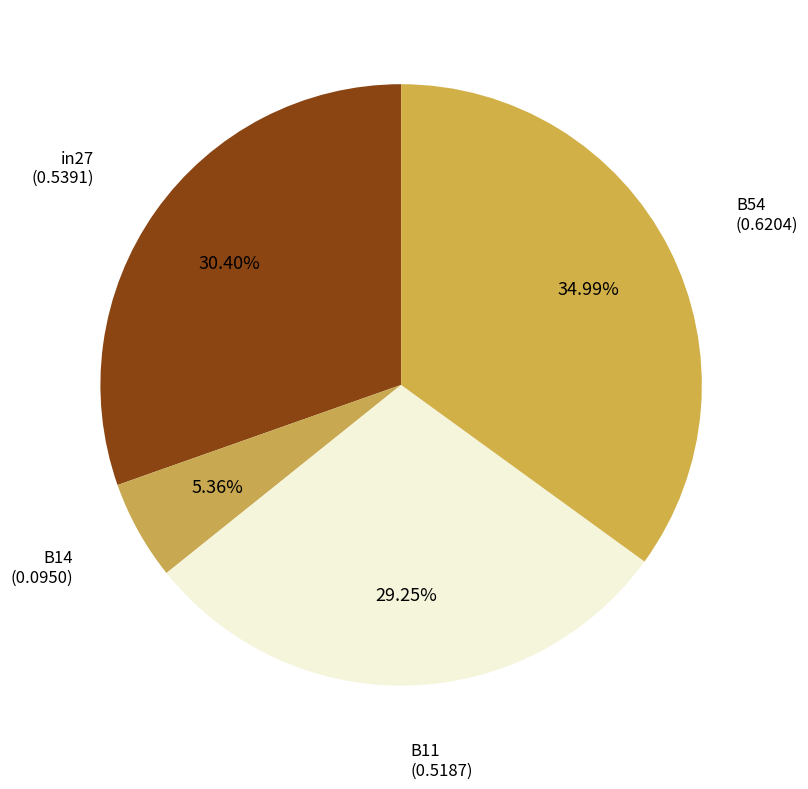

True or false: in27 accounts for 30% of the total.

True